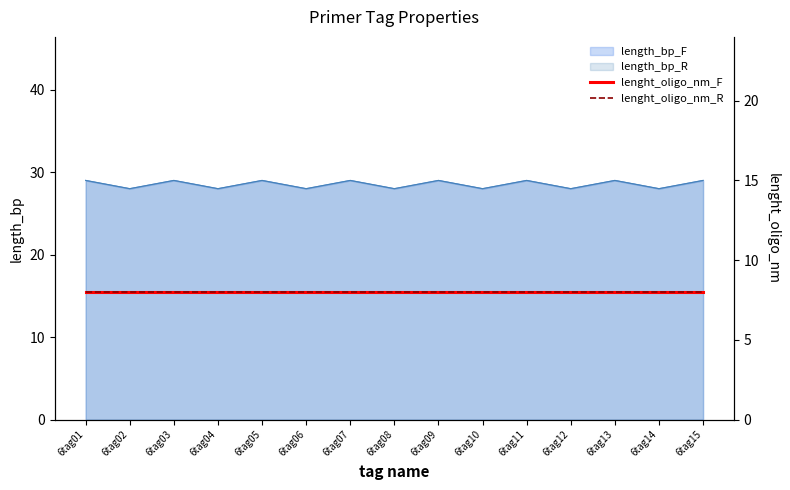

At how many categories does at least one series exceed 28?

8